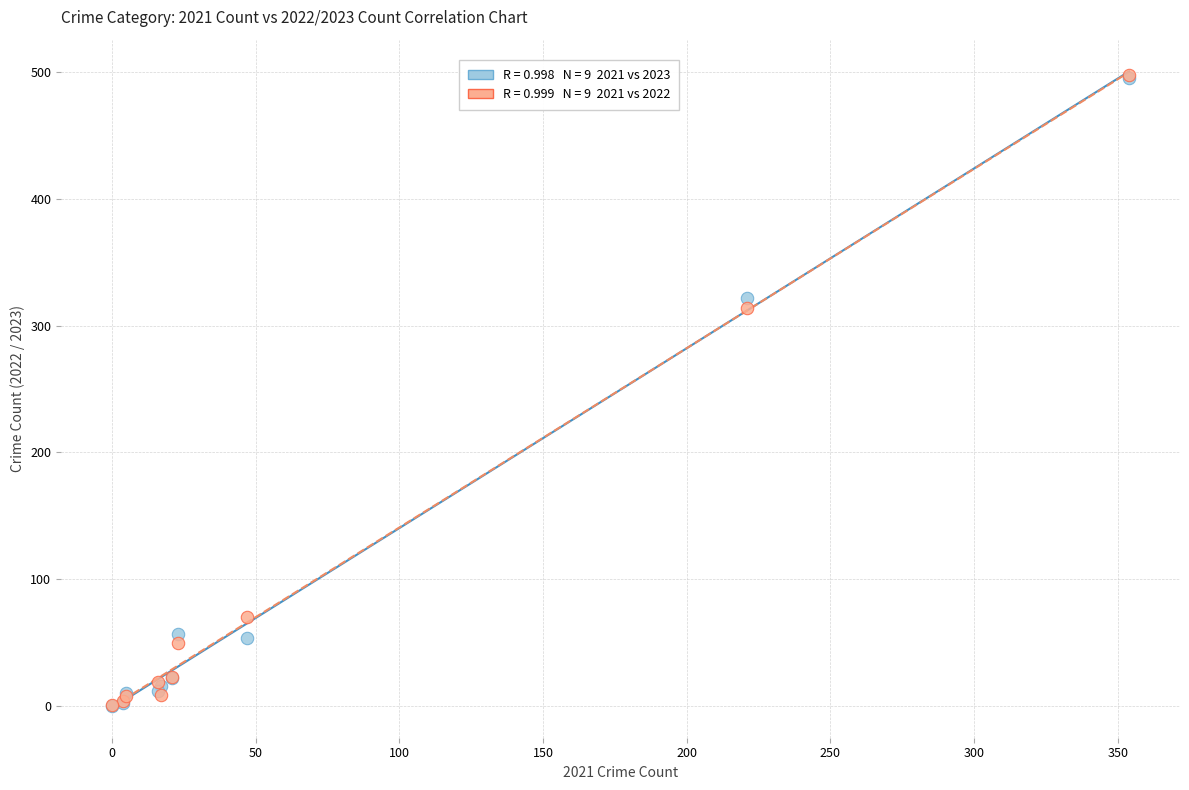

Across all series, what Y value is closest to 249?

314